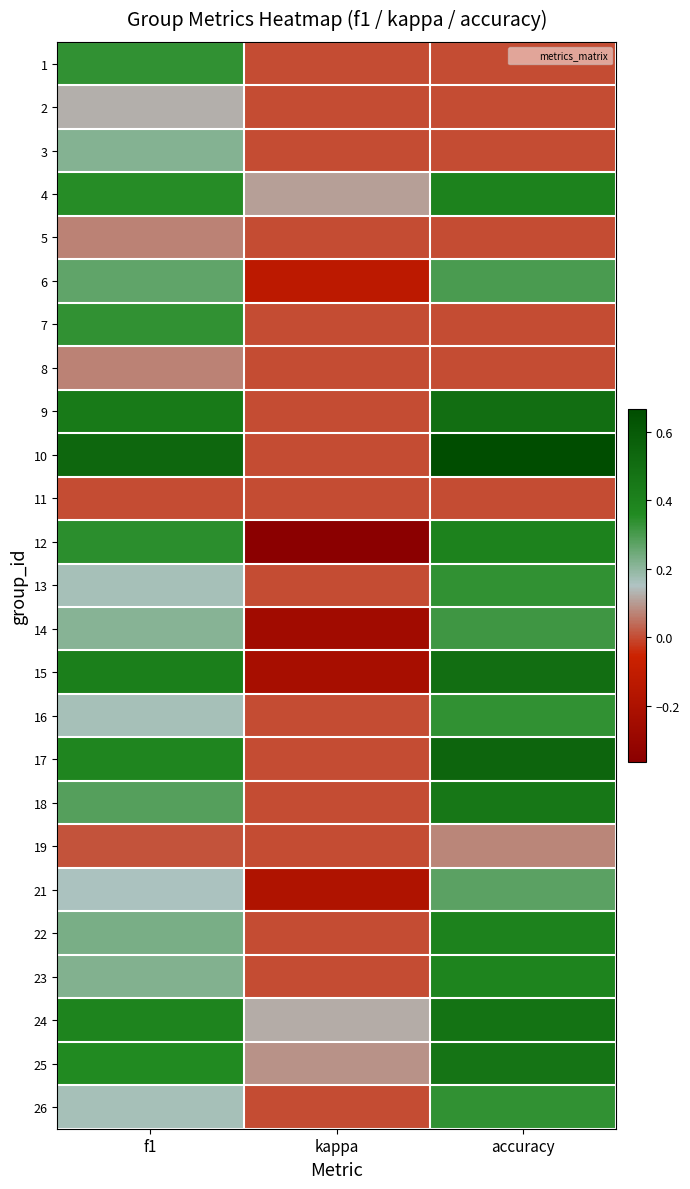

Count the number of data series in this chart.

25